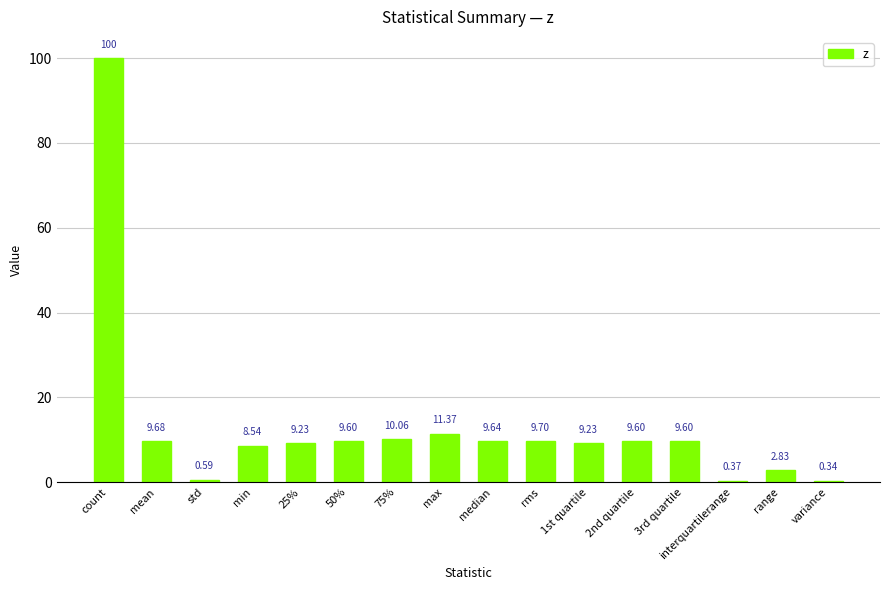

Where is the data nearest to the value 50?

max